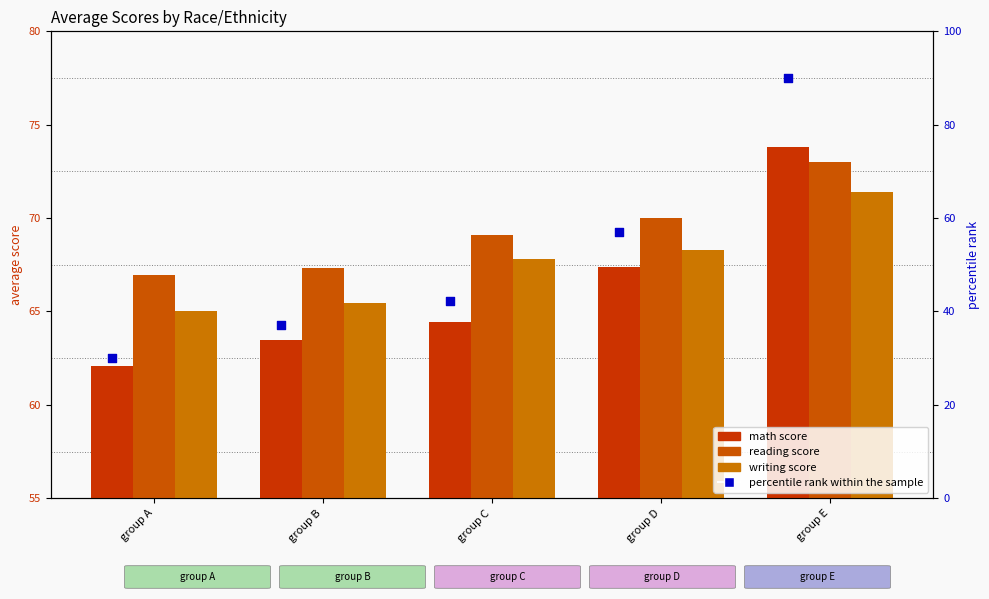

What is the total value across all series at group E?

308.2